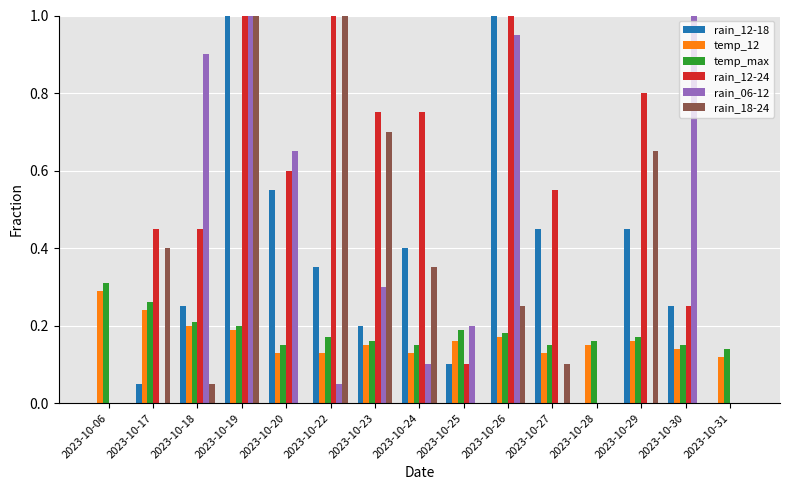

What is the total value across all series at 2023-10-20?

2.1